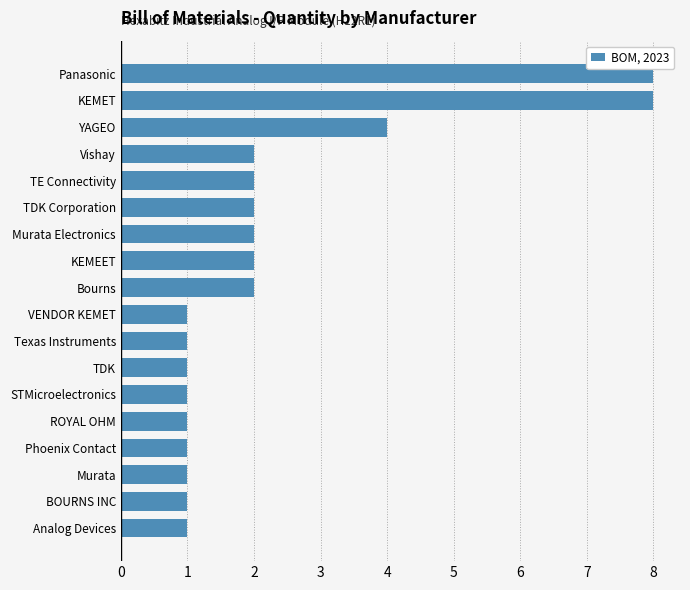

What is the difference between the second highest and second lowest values?

7